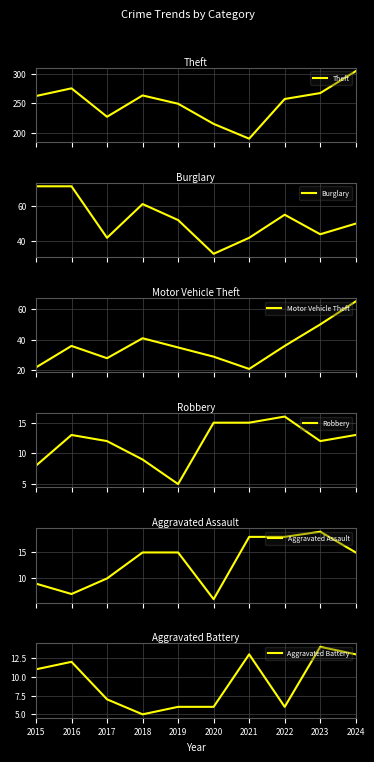

True or false: Theft has more than 2 interior local peaks.

False